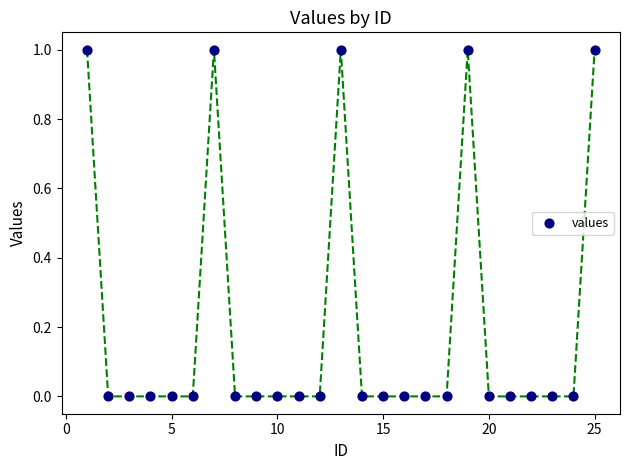

List the coordinates of all points as (Y, X) pairs, reading left to right.

(1, 1)  (0, 2)  (0, 3)  (0, 4)  (0, 5)  (0, 6)  (1, 7)  (0, 8)  (0, 9)  (0, 10)  (0, 11)  (0, 12)  (1, 13)  (0, 14)  (0, 15)  (0, 16)  (0, 17)  (0, 18)  (1, 19)  (0, 20)  (0, 21)  (0, 22)  (0, 23)  (0, 24)  (1, 25)